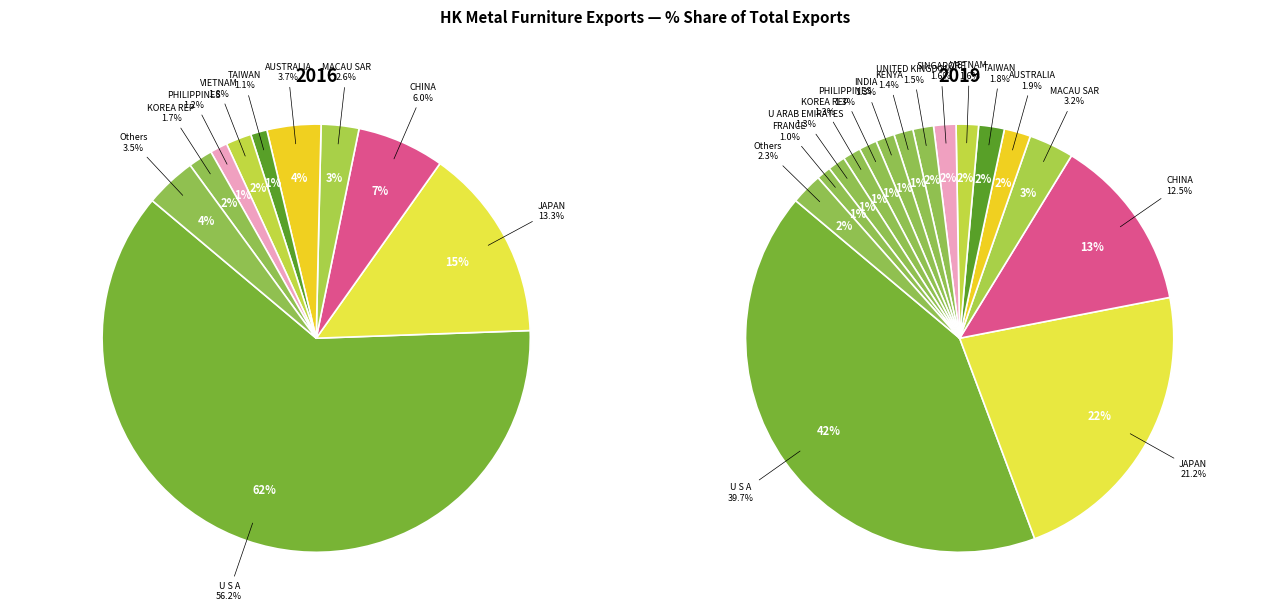

What is the smallest slice in the pie chart?

COTE D'IVORE